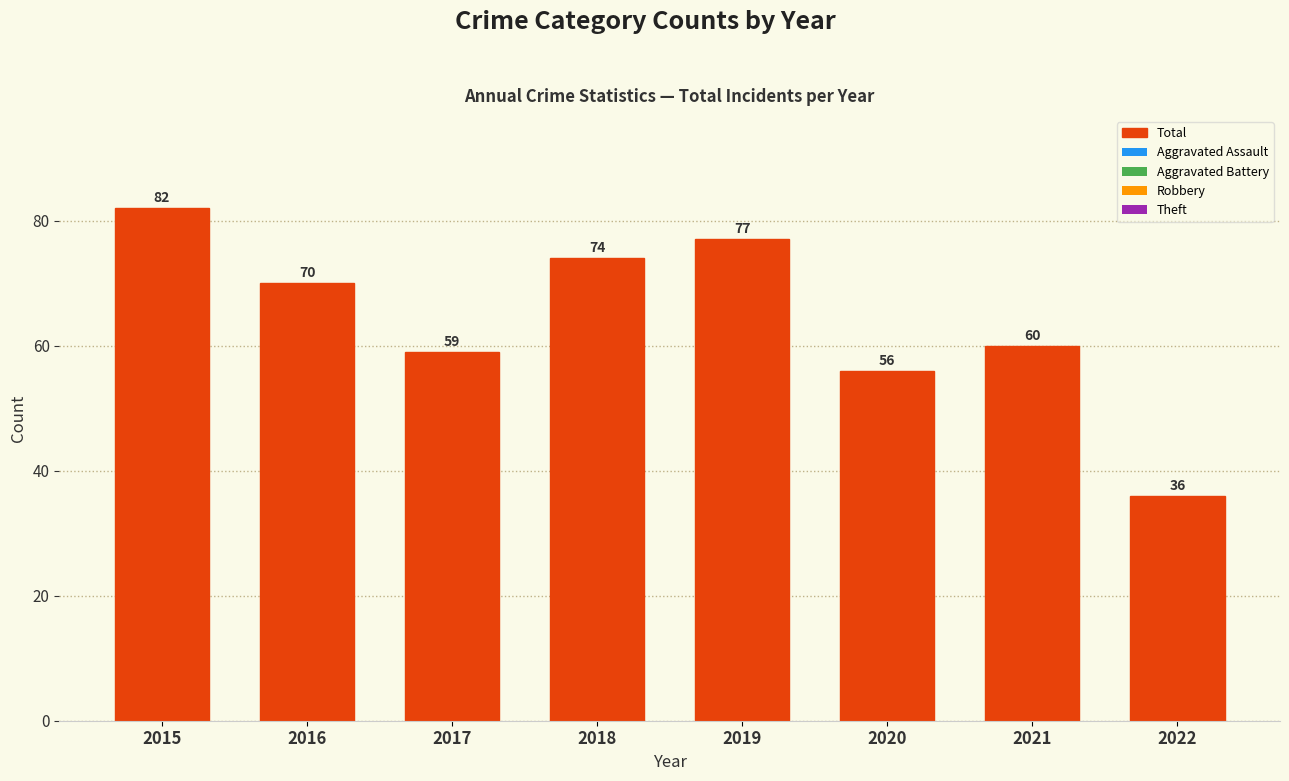

Approximately how many times larger is the value at 2022 compared to 2015?

0.4